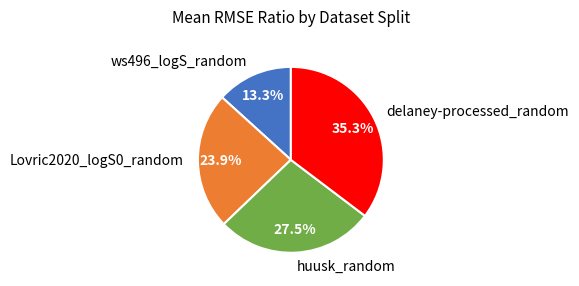

Does Lovric2020_logS0_random represent more than half of the total?

No